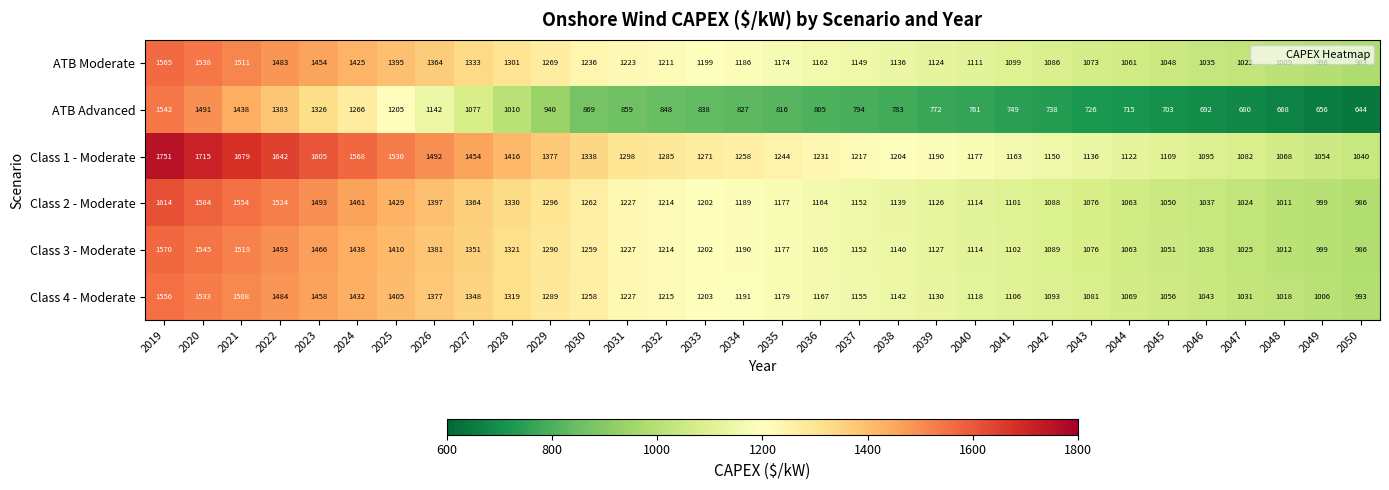

True or false: Class 4 - Moderate has a value of 356 at 2045.

False